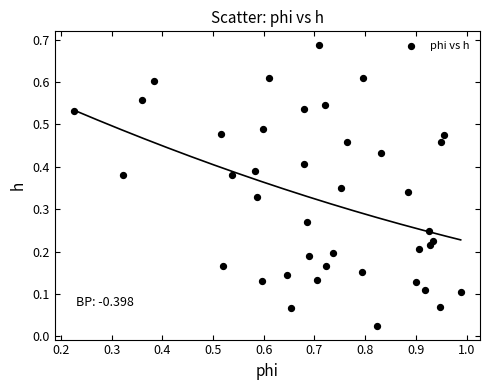

What is the range of X values (max minus min)?

0.8